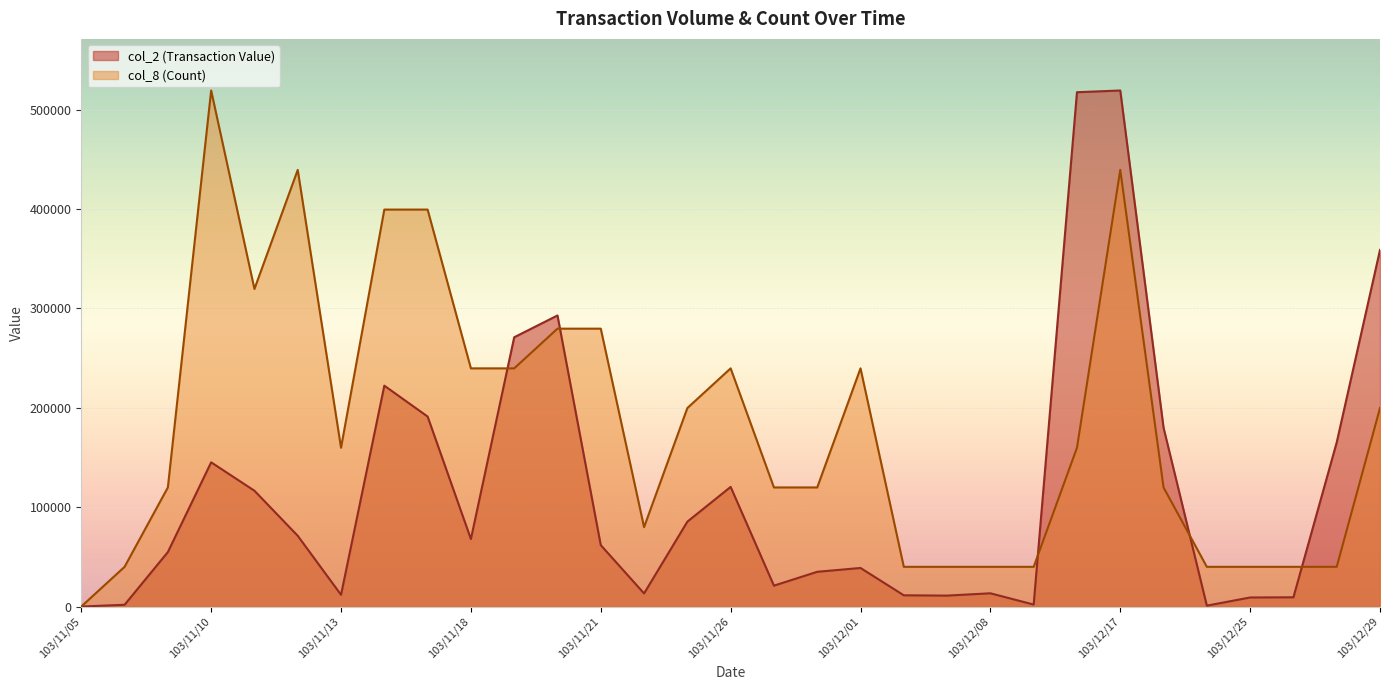

Reading left to right, what are all the values shown in this chart?

col_2 (Transaction Value): 103/11/05=0.0	103/11/06=1760.0	103/11/07=54800.0	103/11/10=145110.0	103/11/11=116500.0	103/11/12=71190.0	103/11/13=11800.0	103/11/14=222240.0	103/11/17=191180.0	103/11/18=67900.0	103/11/19=270920.0	103/11/20=292880.0	103/11/21=61780.0	103/11/24=13160.0	103/11/25=85400.0	103/11/26=120380.0	103/11/27=21000.0	103/11/28=34950.0	103/12/01=38800.0	103/12/04=11300.0	103/12/05=11000.0	103/12/08=13320.0	103/12/10=1980.0	103/12/16=517500.0	103/12/17=519230.0	103/12/18=179910.0	103/12/22=890.0	103/12/25=9100.0	103/12/26=9300.0	103/12/27=165170.0	103/12/29=358800.0
col_8 (Count): 103/11/05=0.0	103/11/06=39940.8	103/11/07=119822.3	103/11/10=519230.0	103/11/11=319526.2	103/11/12=439348.5	103/11/13=159763.1	103/11/14=399407.7	103/11/17=399407.7	103/11/18=239644.6	103/11/19=239644.6	103/11/20=279585.4	103/11/21=279585.4	103/11/24=79881.5	103/11/25=199703.8	103/11/26=239644.6	103/11/27=119822.3	103/11/28=119822.3	103/12/01=239644.6	103/12/04=39940.8	103/12/05=39940.8	103/12/08=39940.8	103/12/10=39940.8	103/12/16=159763.1	103/12/17=439348.5	103/12/18=119822.3	103/12/22=39940.8	103/12/25=39940.8	103/12/26=39940.8	103/12/27=39940.8	103/12/29=199703.8